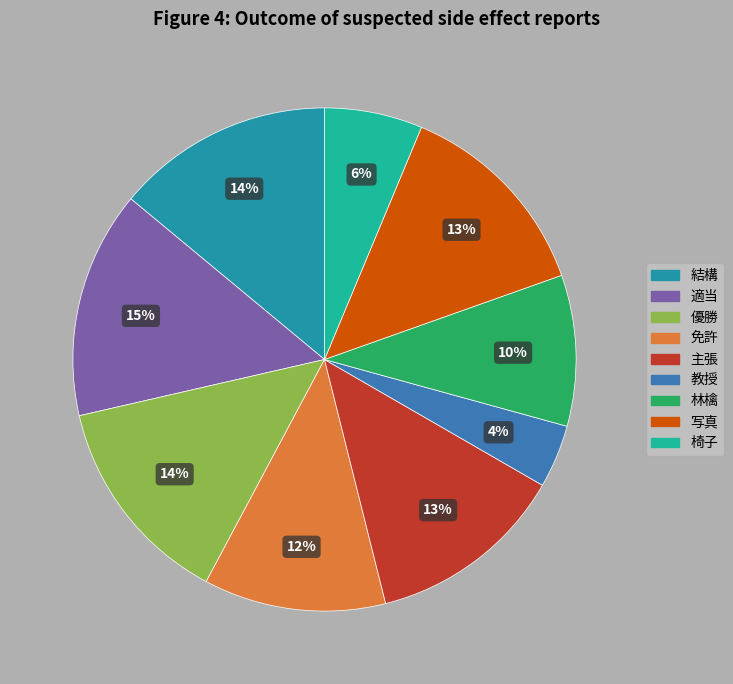

Count the number of slices in the pie.

9